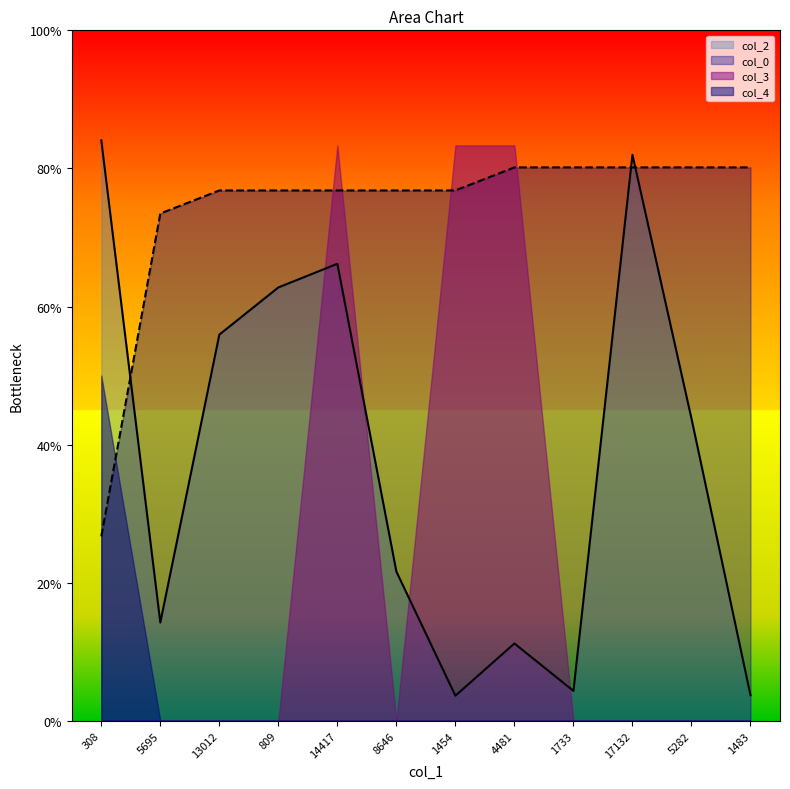

Does the chart display data point markers on the line(s)?

No